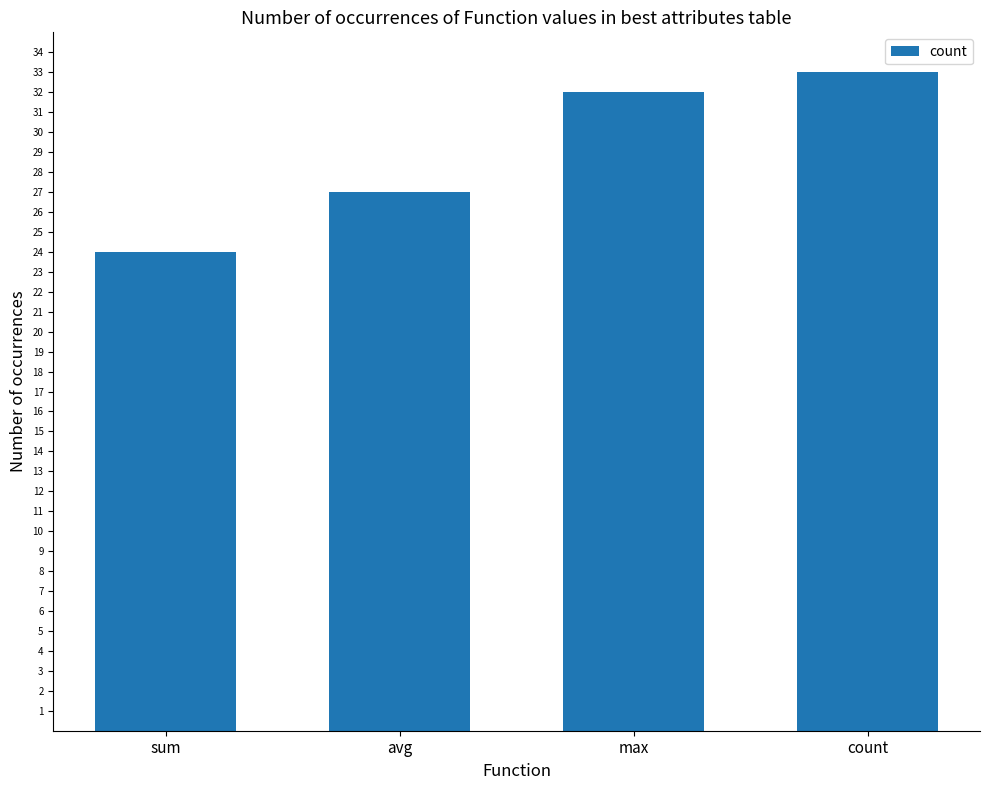

What is the average value?

29